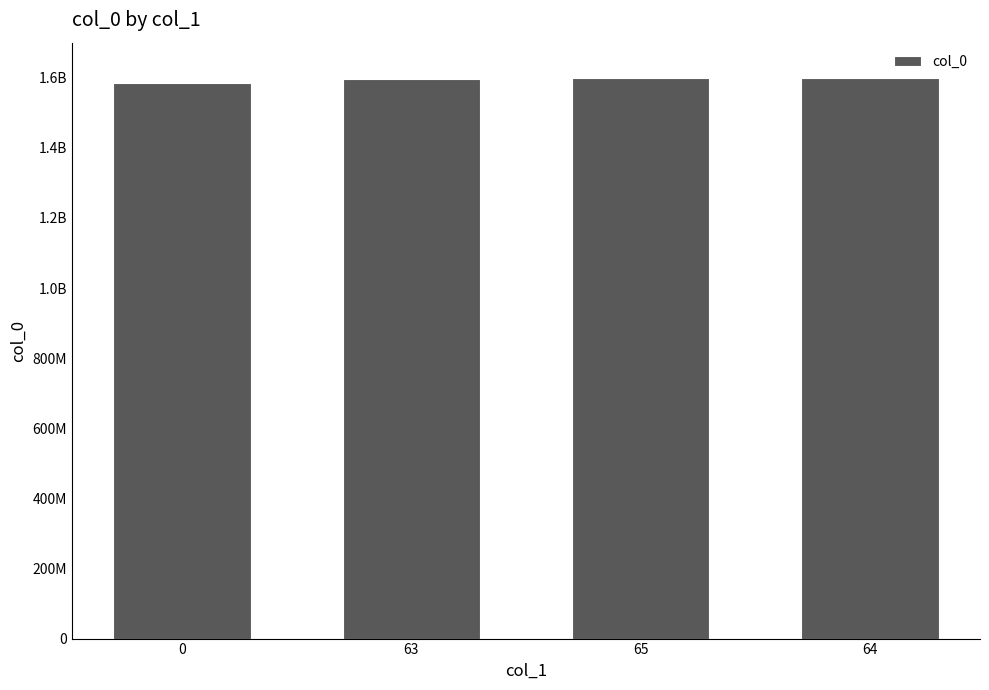

Are the bars horizontal?

No